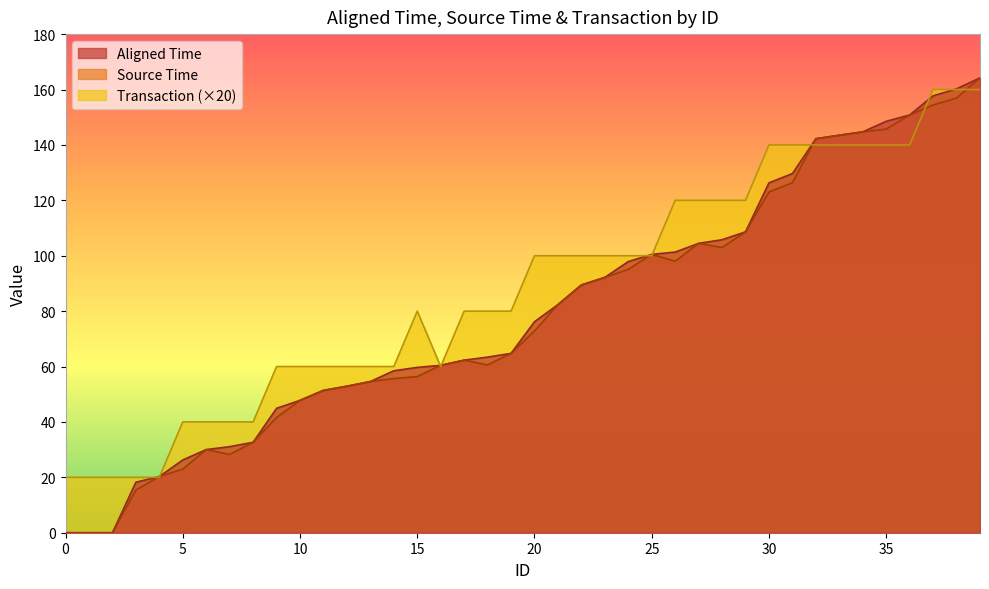

Which series changed the most between 17 and 20?

Transaction